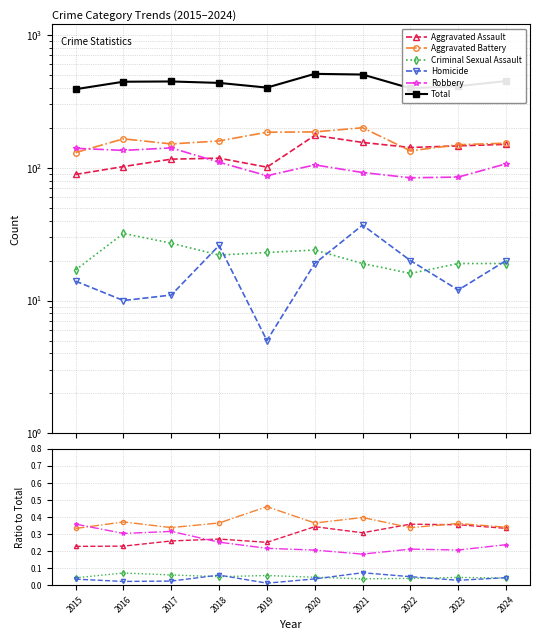

What is the greatest value displayed?

509.0